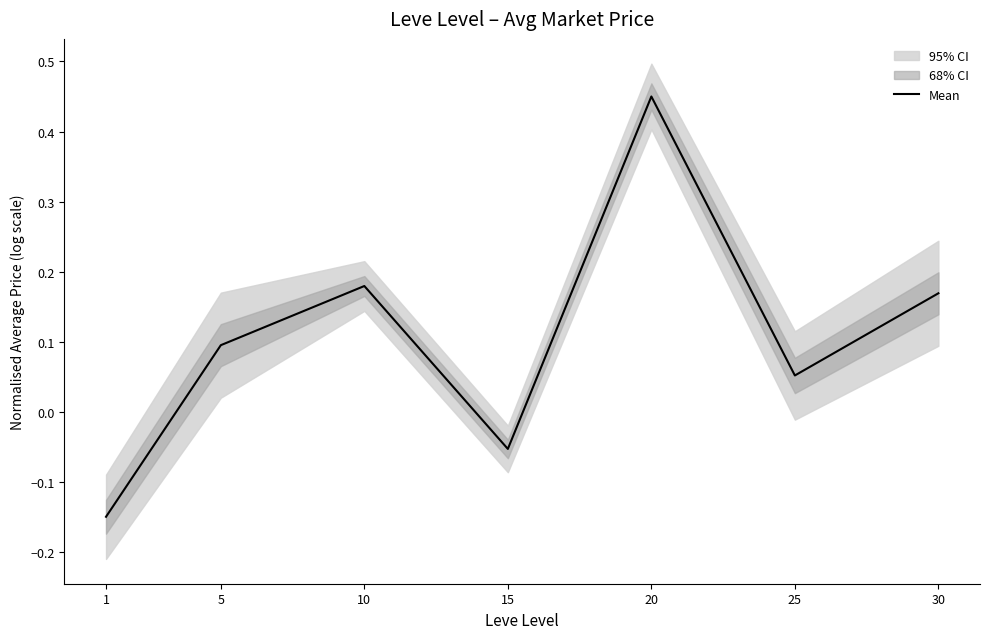

Is it true that the value at 30 is 0.1?

False